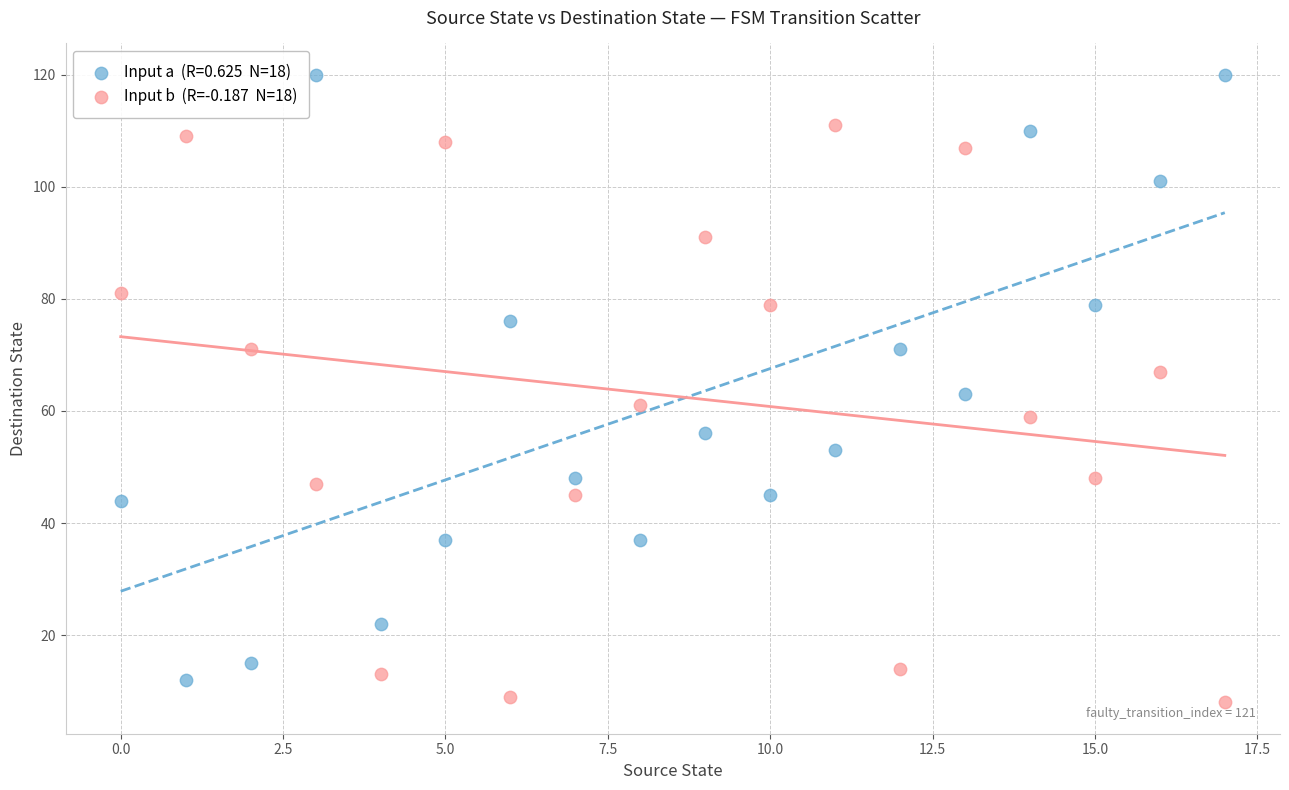

Across all data points, what is the range of Y values (max minus min)?

112